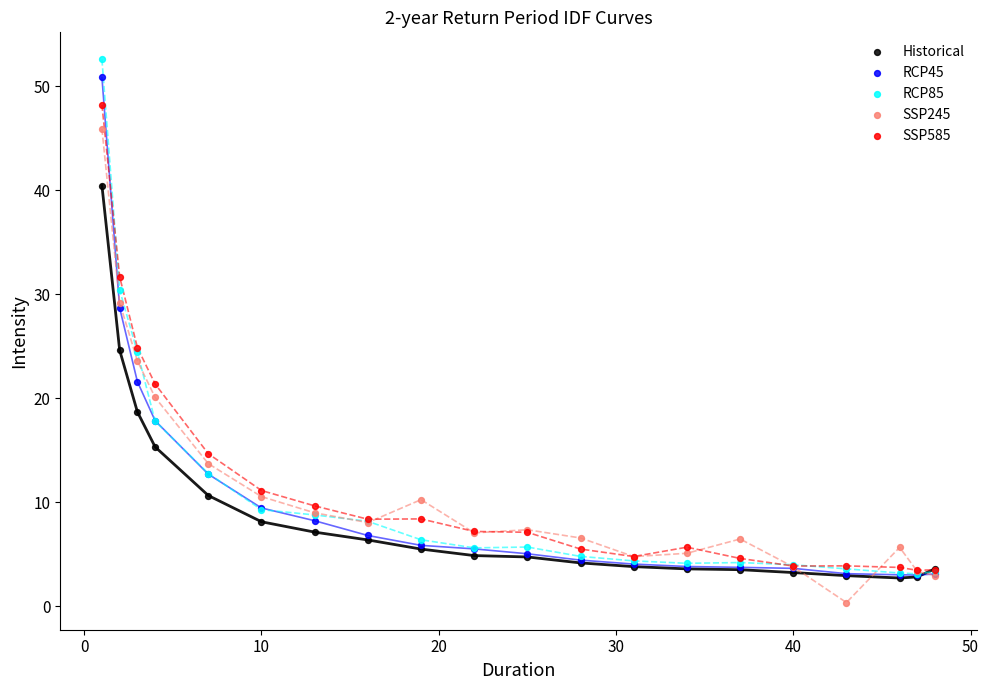

In the SSP245 series, what Y value is closest to 23?

23.6